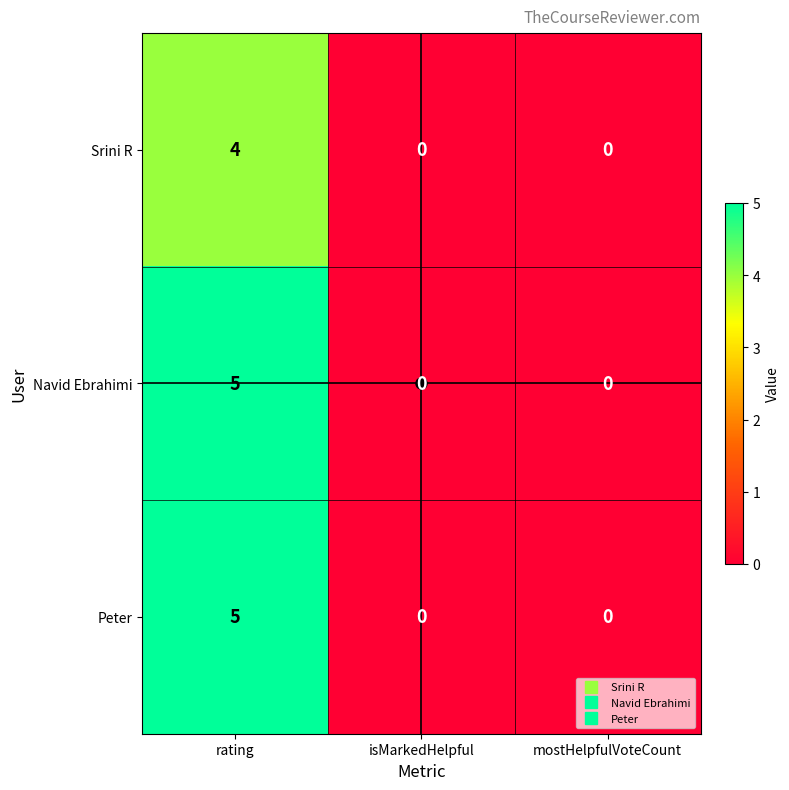

How many data points does each series have?

3